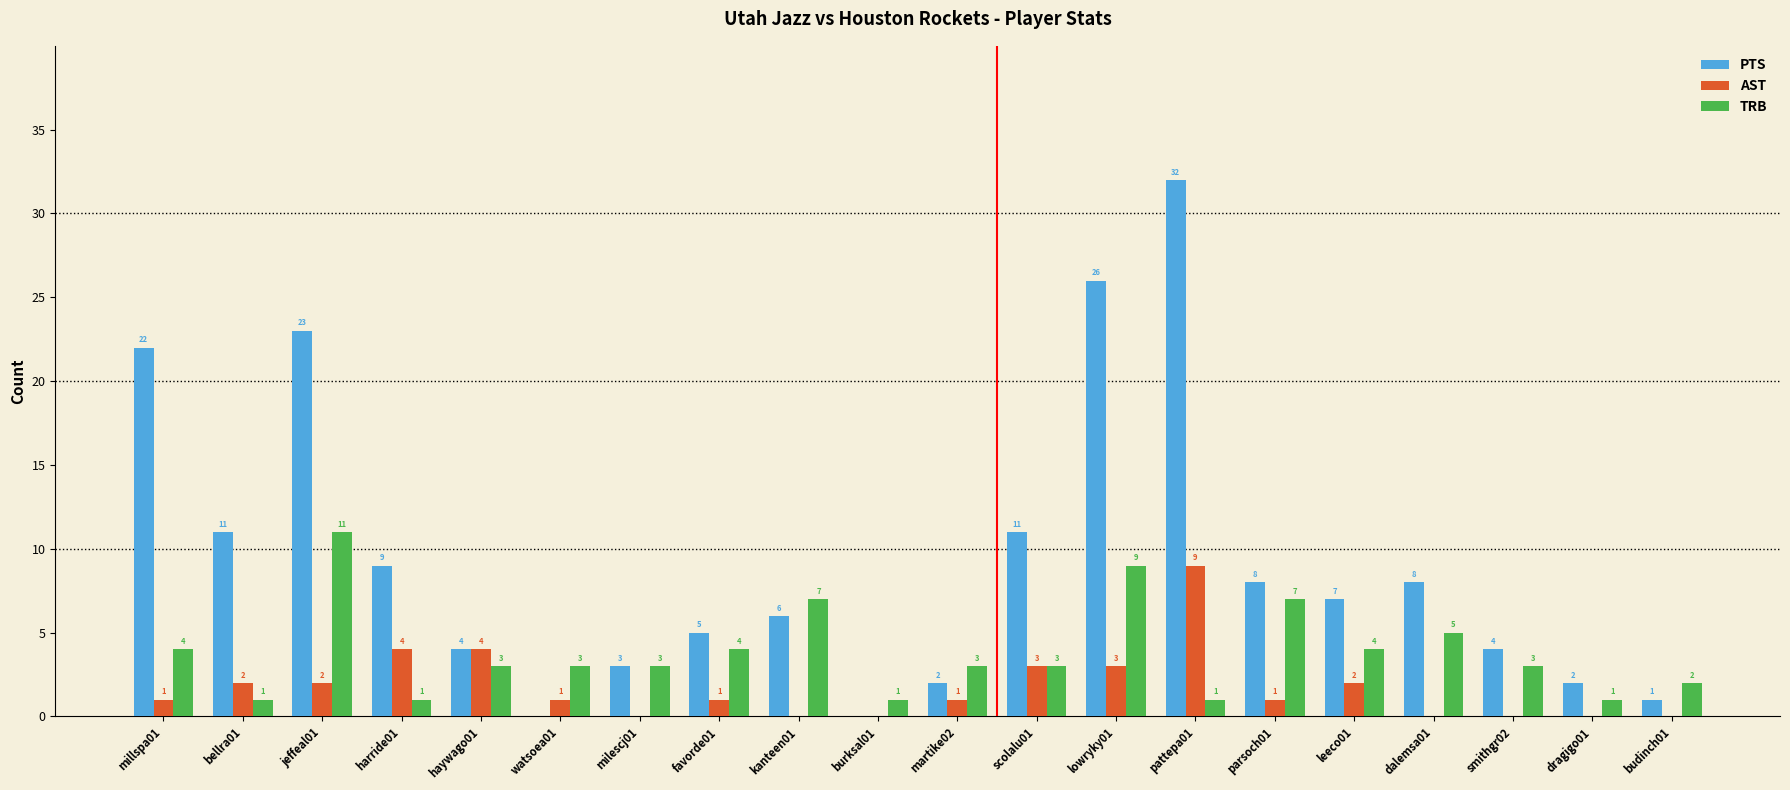

What is the sum of all PTS values?

184